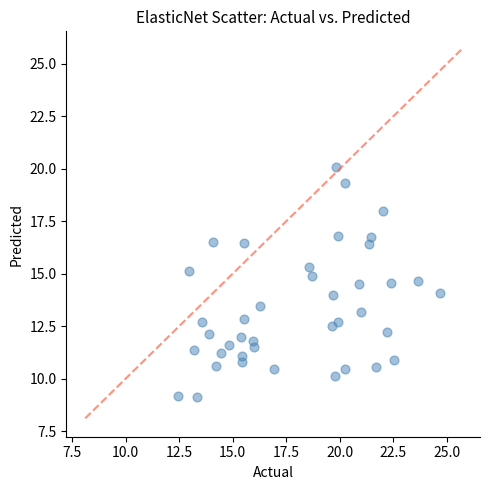

What is the range of X values (max minus min)?

12.2